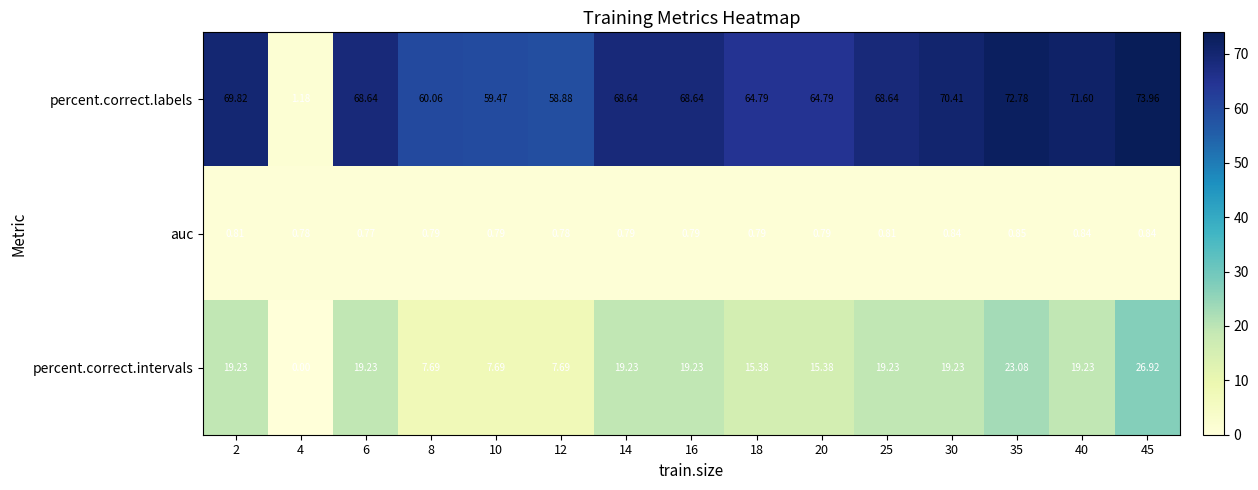

List the series in order of their peak value, highest first.

percent.correct.labels, percent.correct.intervals, auc